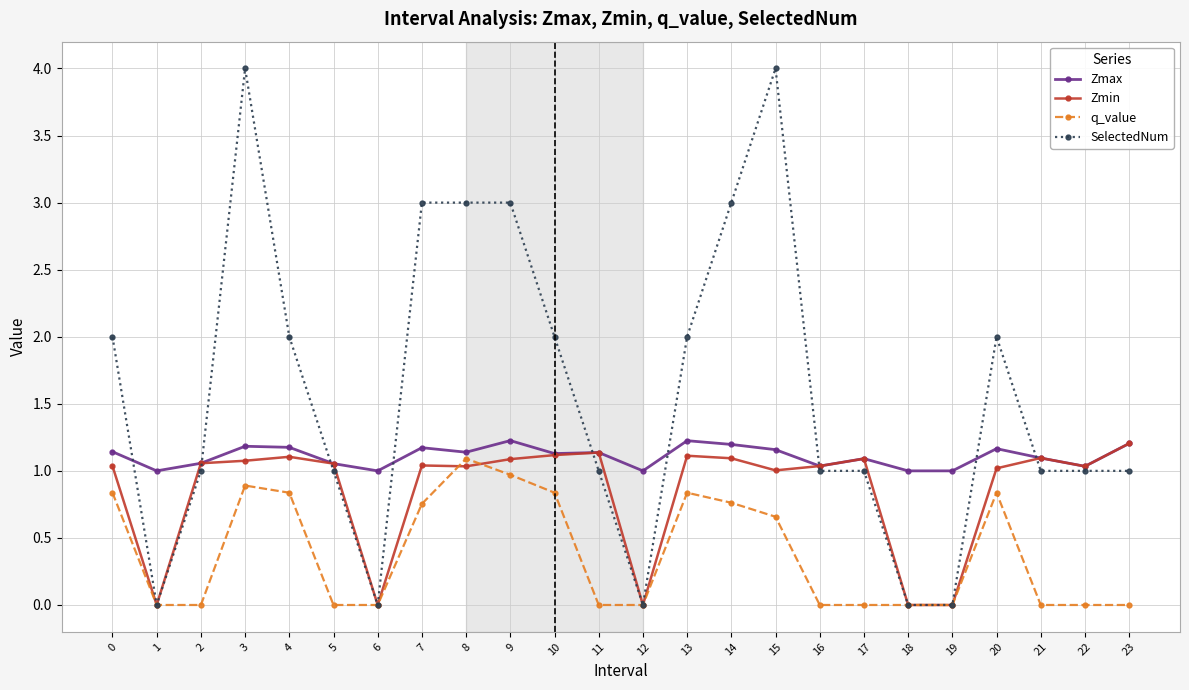

How many data points does each series have?

24